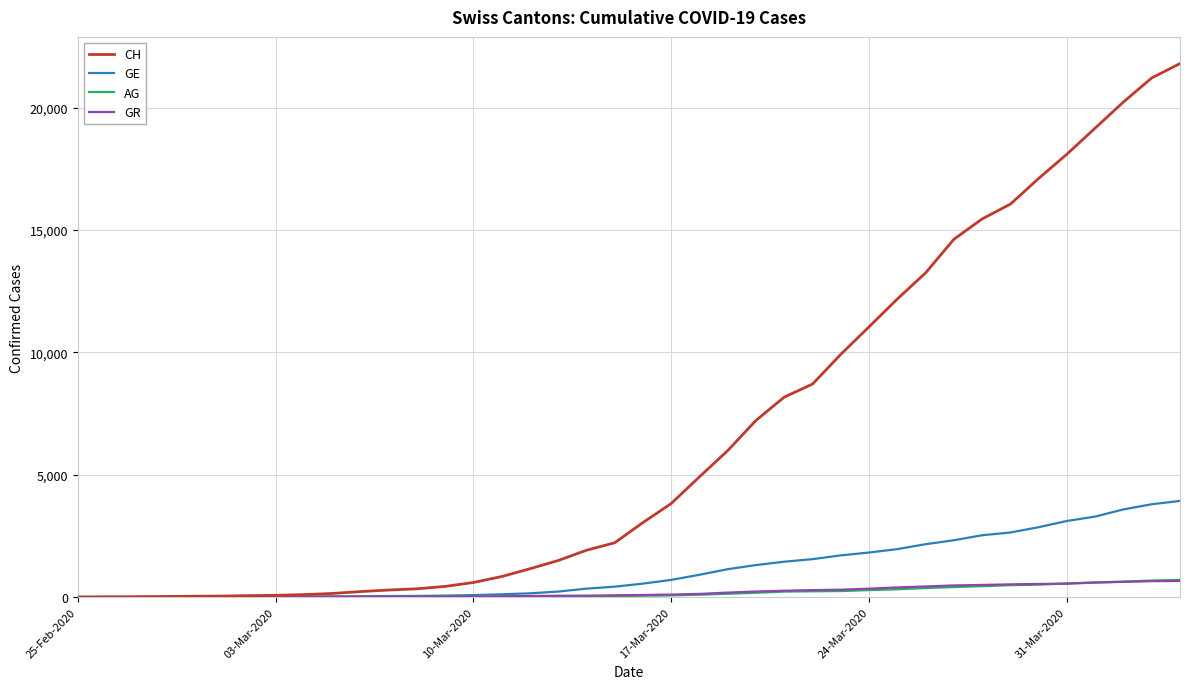

Which series has the widest spread of values?

CH